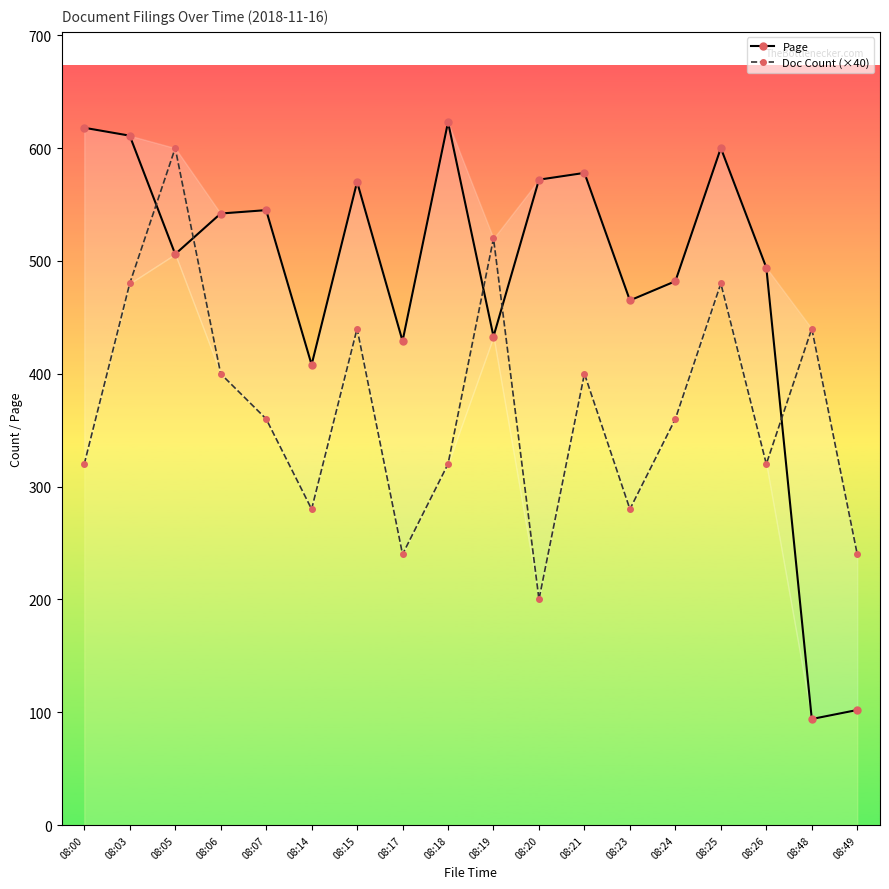

Which has a higher value, 08:20 or 08:25?

08:25